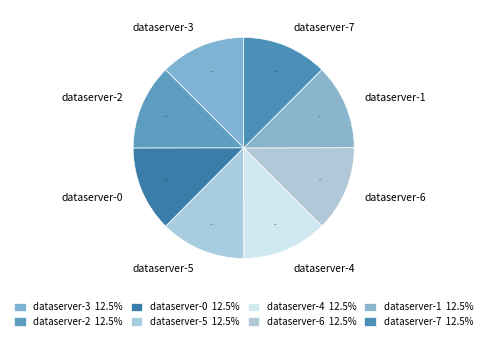

Does dataserver-0 represent more than half of the total?

No